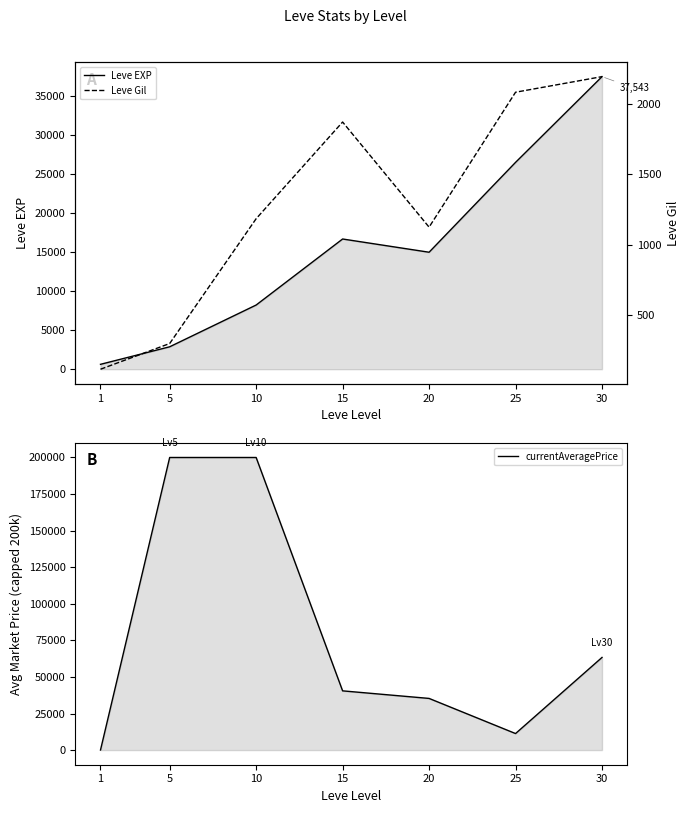

True or false: Leve Gil and Leve EXP cross at least once.

False